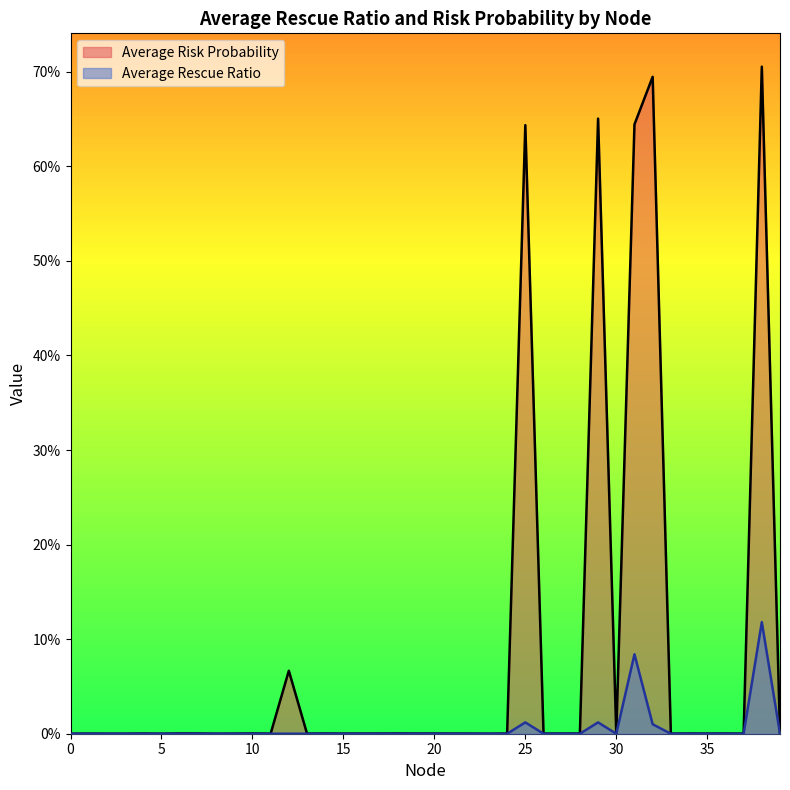

Is it true that Average Risk Probability equals 0.0 at 0?

False